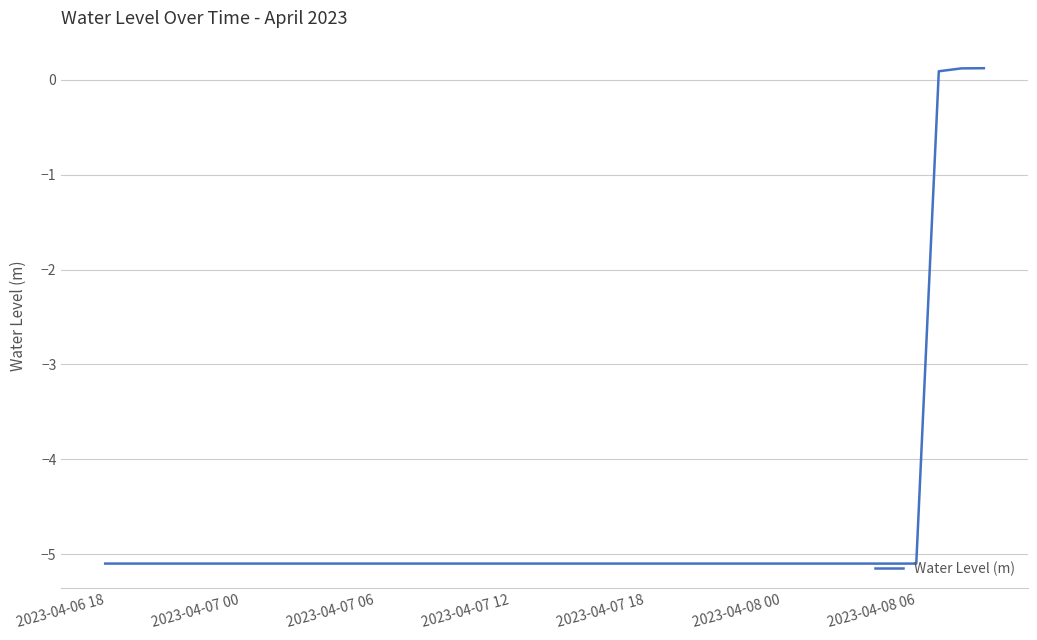

What is the difference between the maximum and minimum values?

5.2